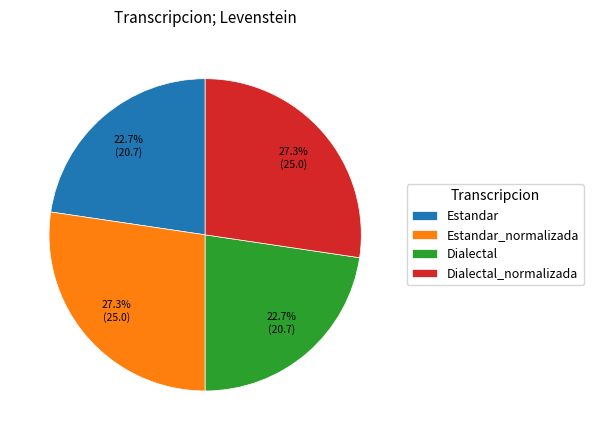

Which has a higher value, Estandar_normalizada or Dialectal?

Estandar_normalizada